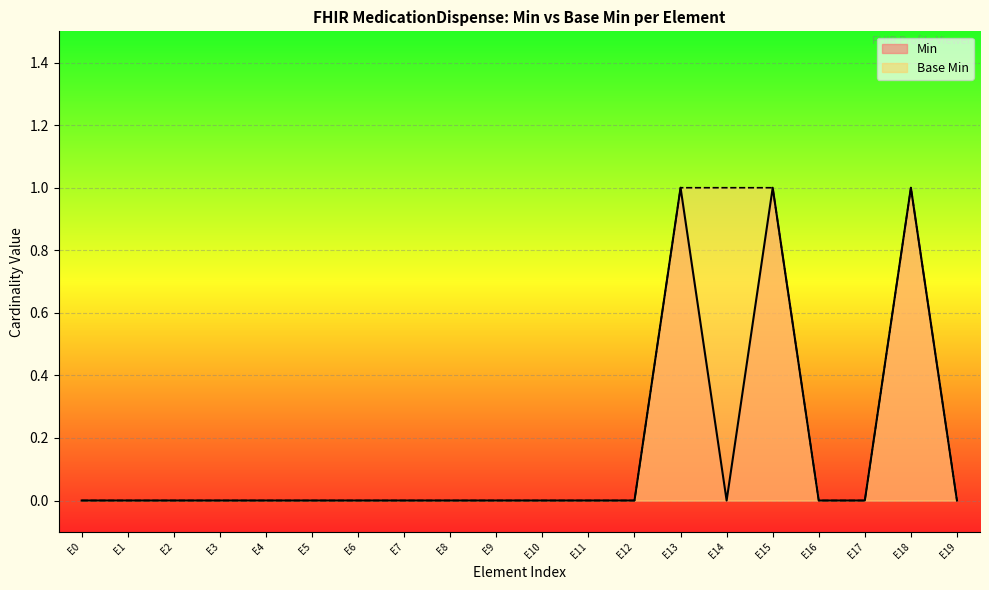

What is the difference between the maximum and minimum values in the Min series?

1